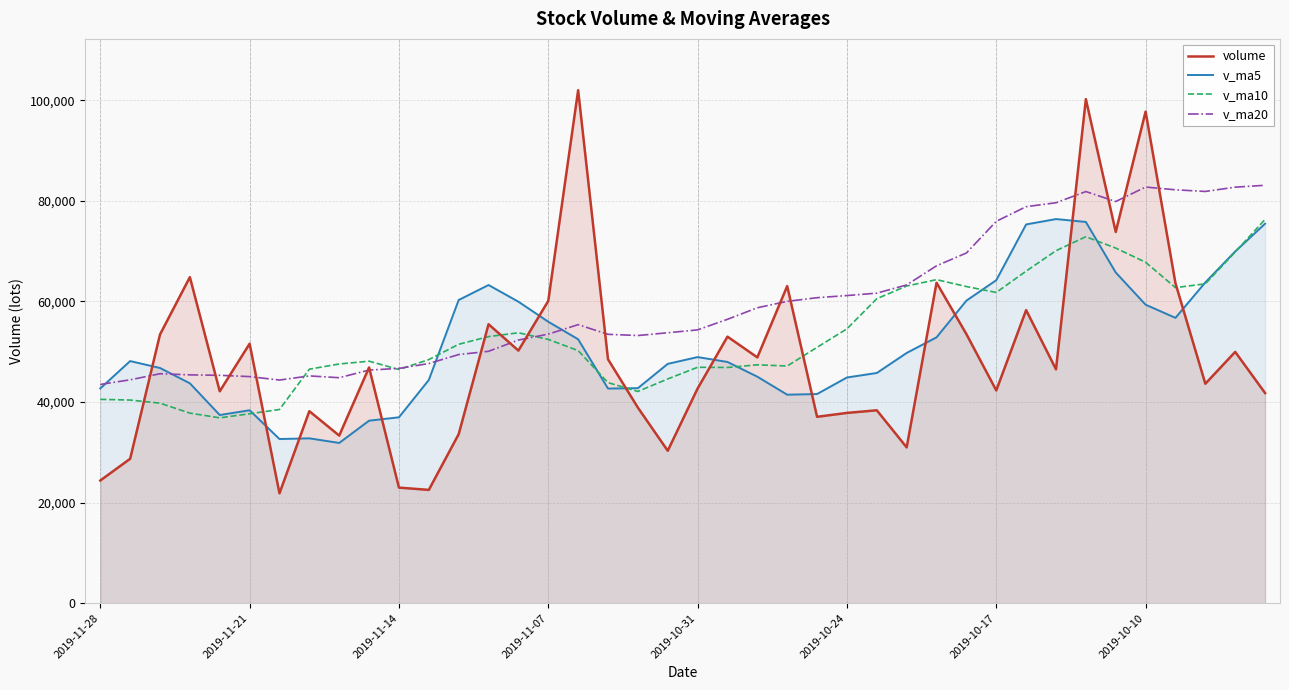

Which series has the largest total across all categories?

v_ma20